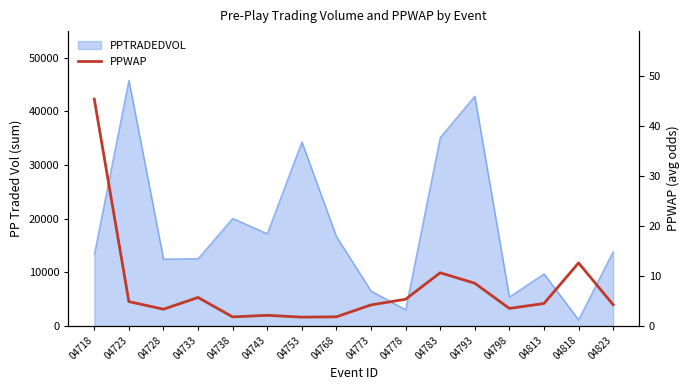

Reading left to right, transcribe all the data shown in this chart.

04718=45.4	04723=4.9	04728=3.3	04733=5.7	04738=1.8	04743=2.1	04753=1.8	04768=1.8	04773=4.2	04778=5.3	04783=10.6	04793=8.5	04798=3.5	04813=4.5	04818=12.6	04823=4.2